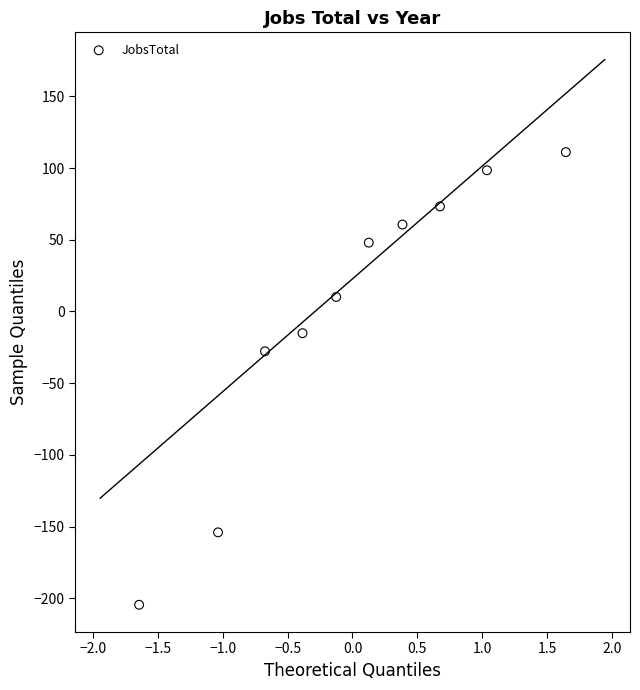

What Y value in the scatter plot is closest to -46?

-27.8